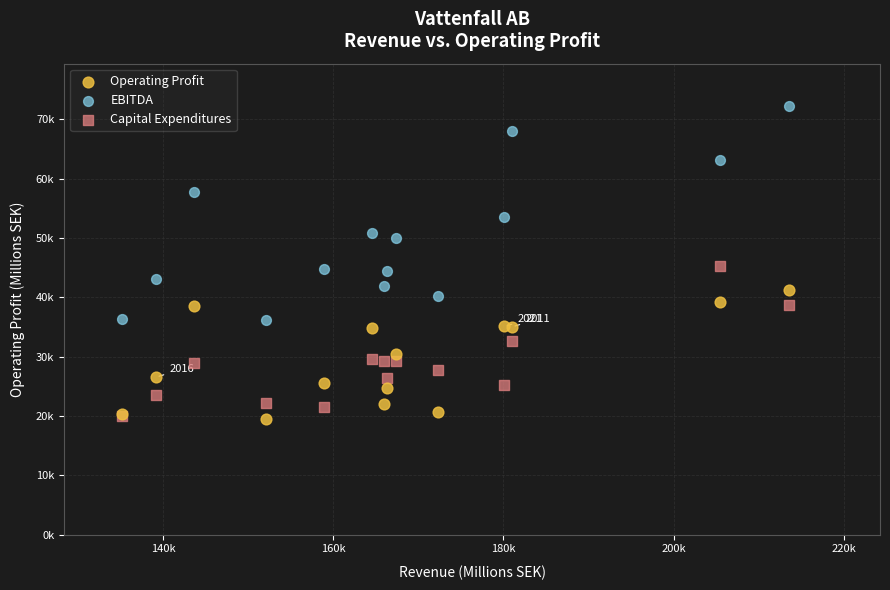

Which series has the largest Y range (max minus min)?

EBITDA